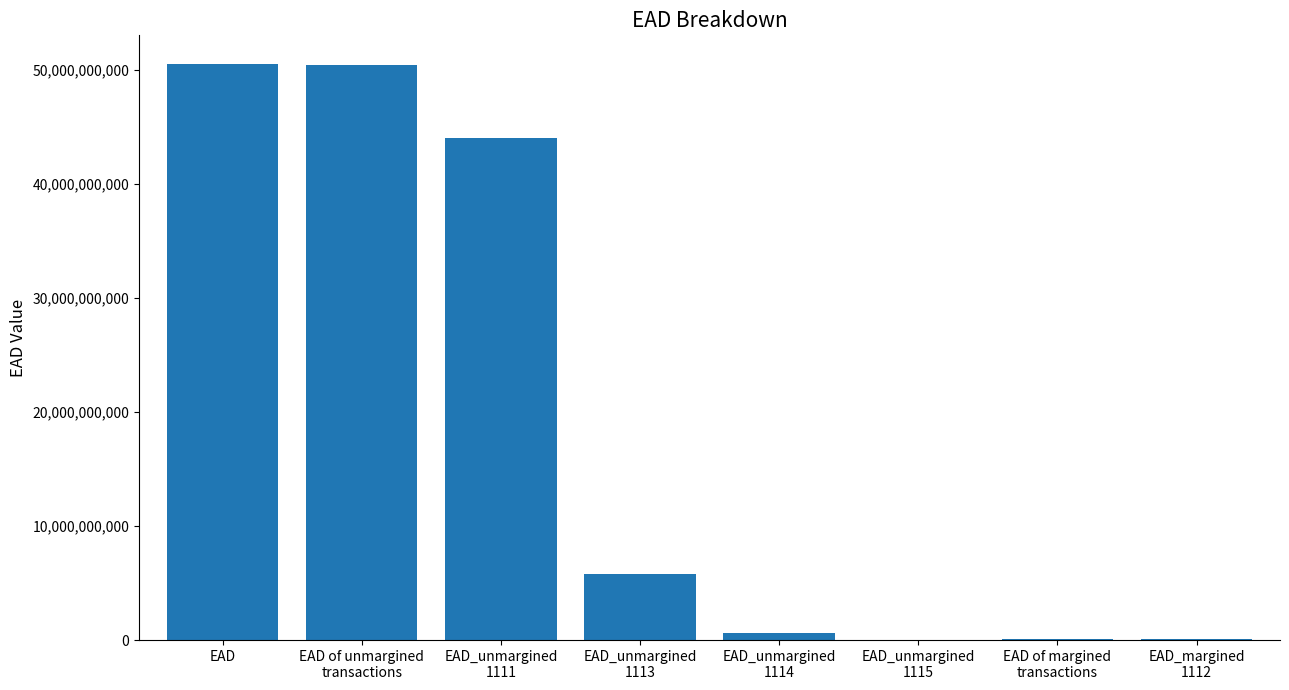

What is the sum of all values?

151563528188.8